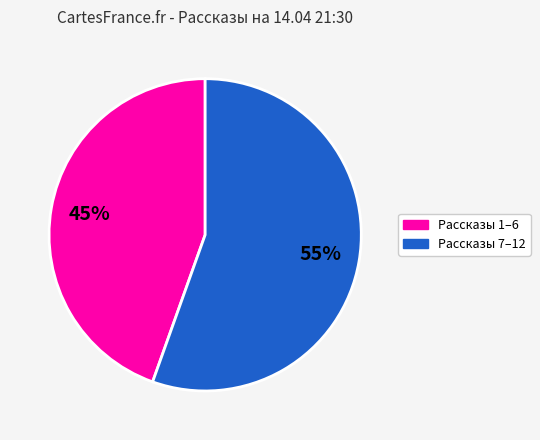

Is there a majority slice in this chart?

Yes